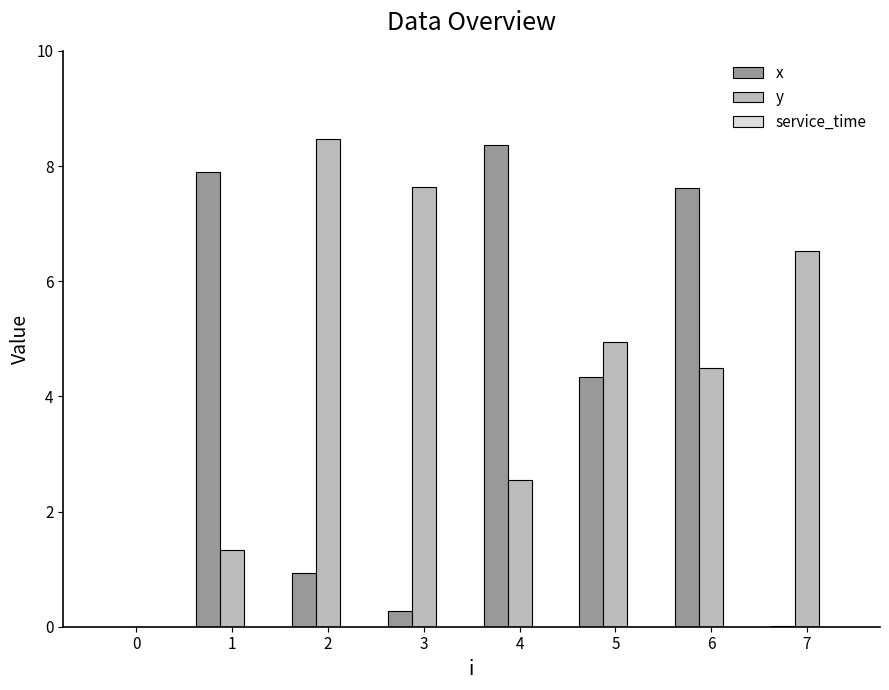

What is the maximum value shown in the chart?

8.5